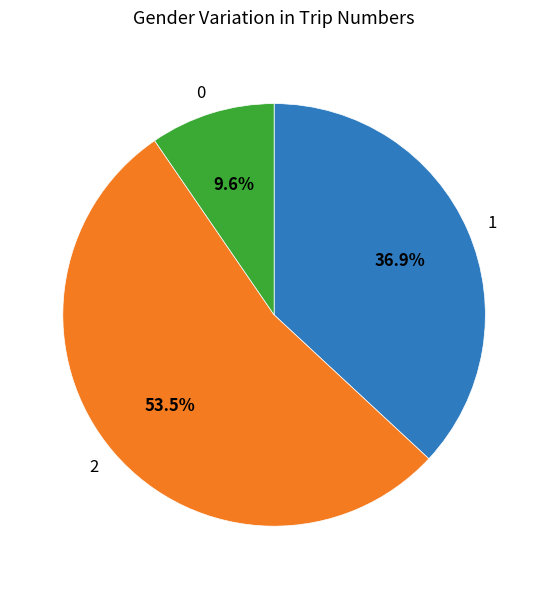

Rank the categories by value from lowest to highest.

0, 1, 2